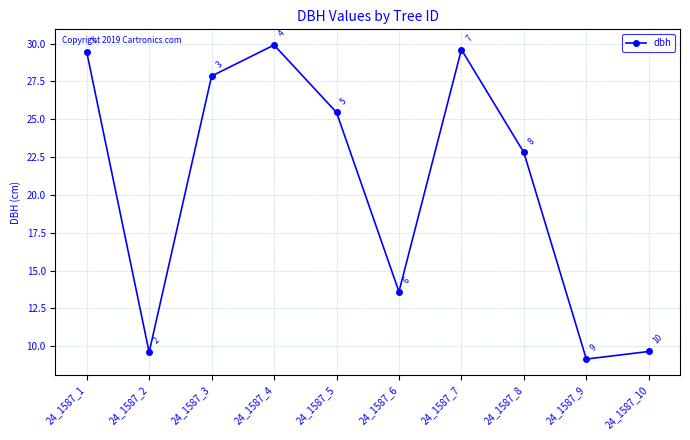

What is the difference between the values at 24_1587_6 and 24_1587_7?

16.0